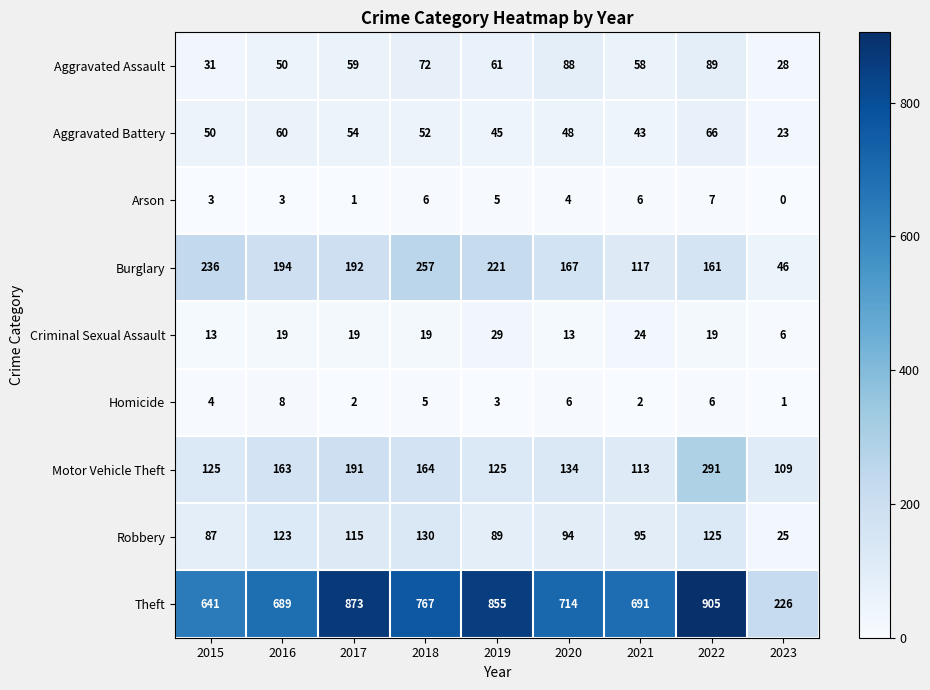

At which category is the sum across all series the highest?

2022